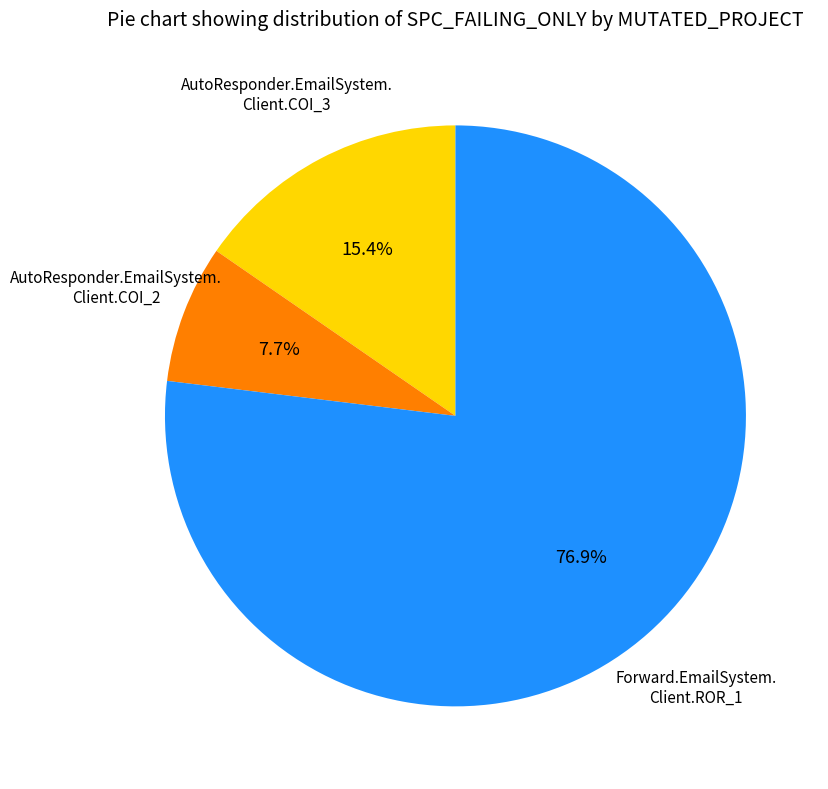

Is there a majority slice in this chart?

Yes